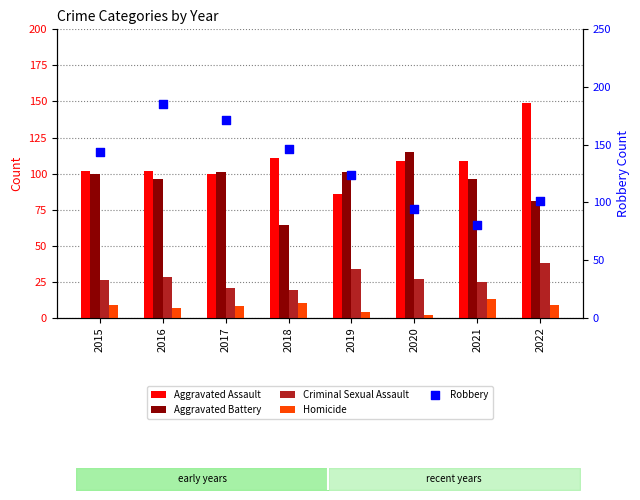

What are all the series names shown in the legend?

Aggravated Assault, Aggravated Battery, Criminal Sexual Assault, Homicide, Robbery